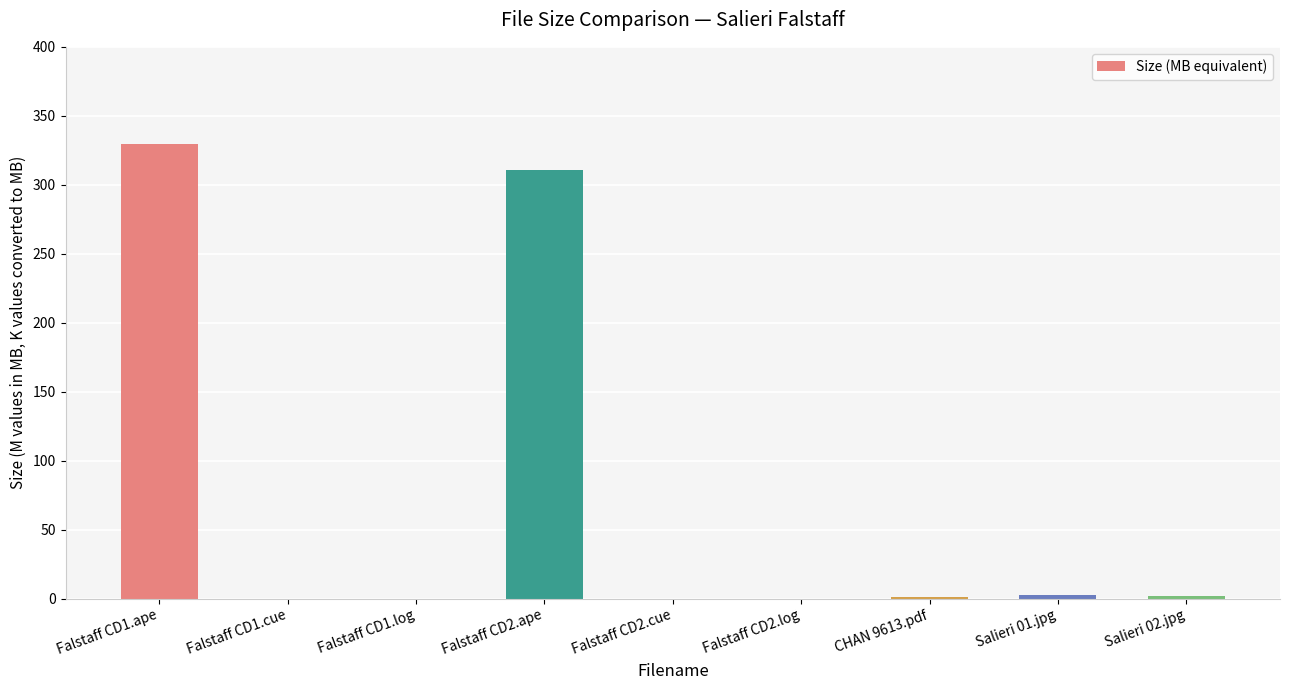

Which label corresponds to the largest value in the chart?

Falstaff CD1.ape